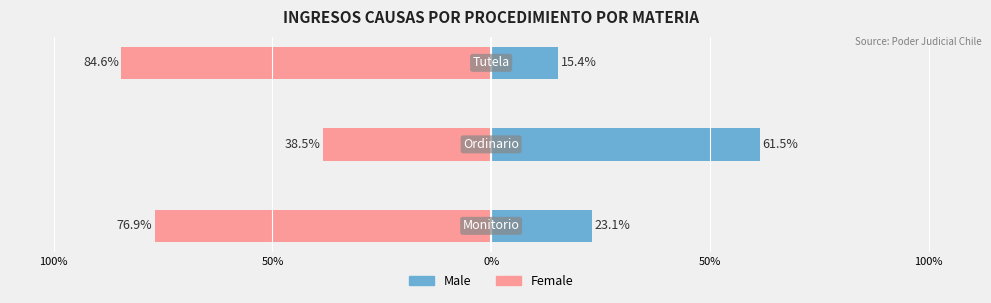

What is the value of the Female bar at the 1st from the left?

-76.9